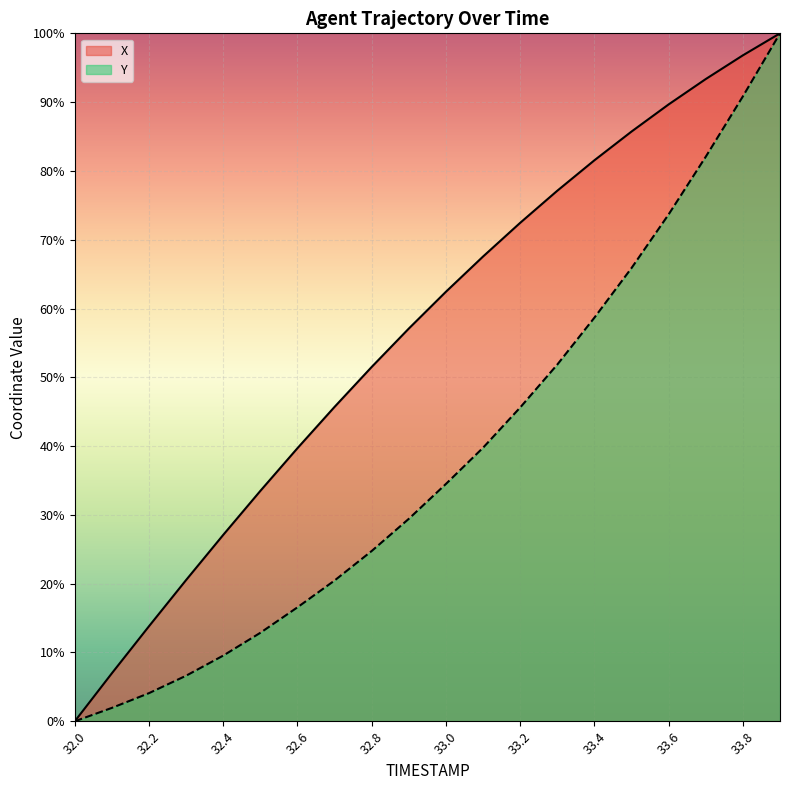

How many distinct data groups are displayed?

2